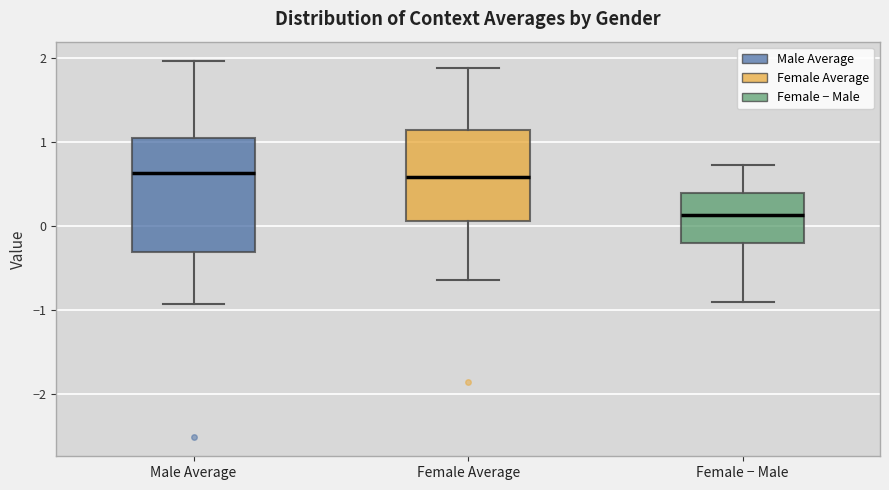

Where does the median line of the box for Female − Male sit on the y-axis? The values are not printed on the chart, so give them approximately, as read against the axis.

0.1